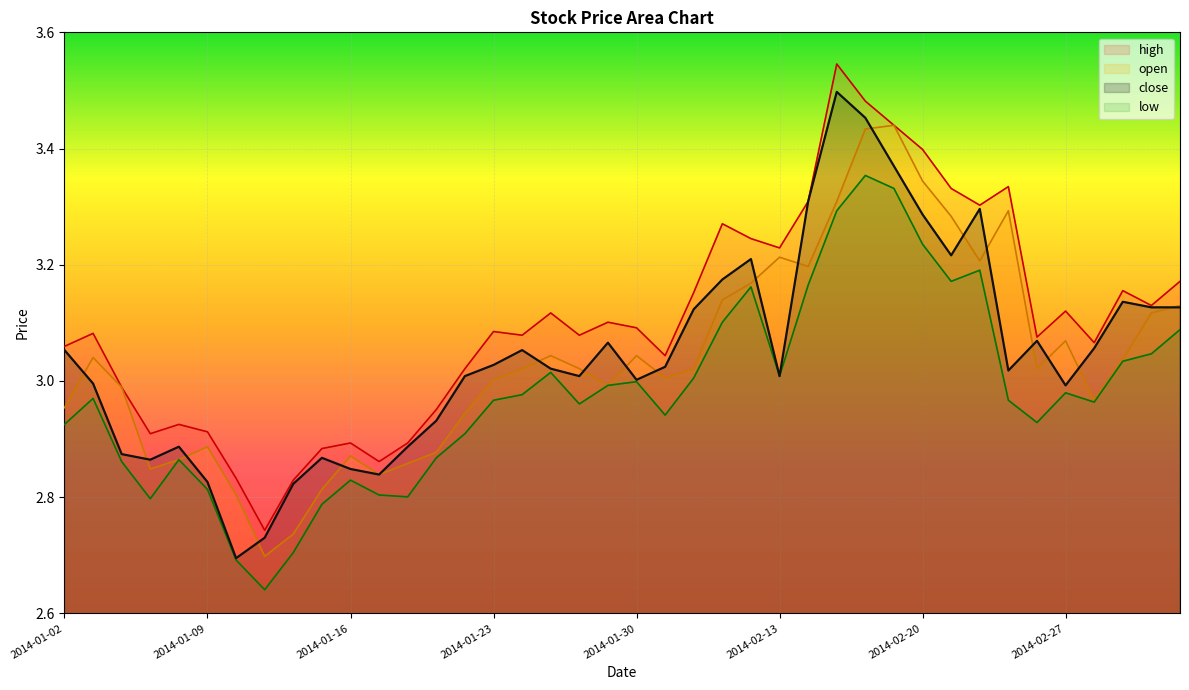

How many data points does each series have?

40